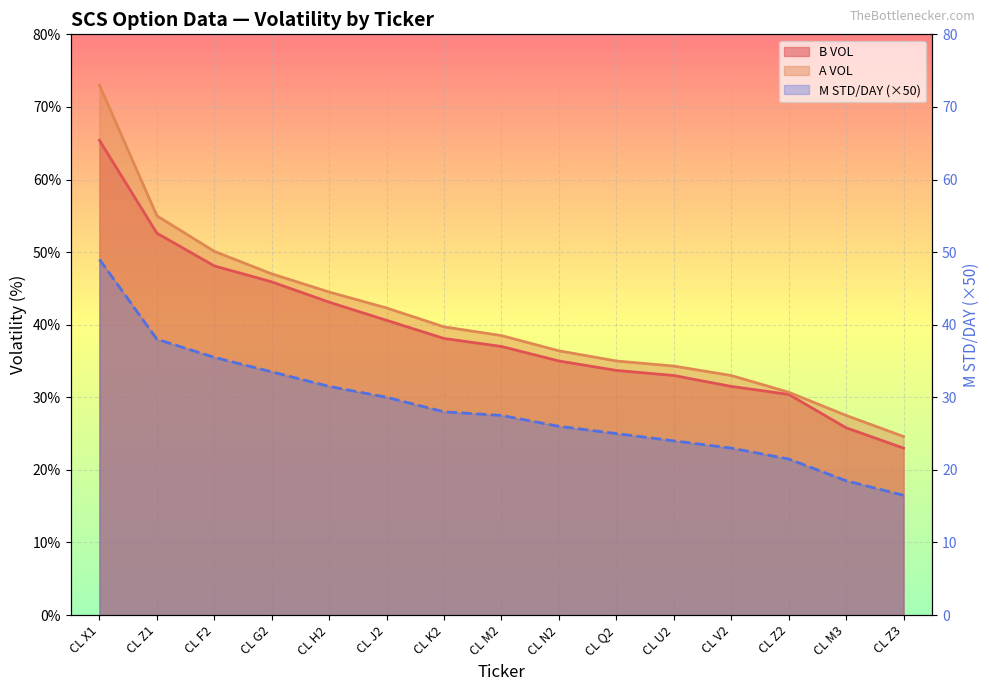

What is the sum of all A VOL values?

611.6